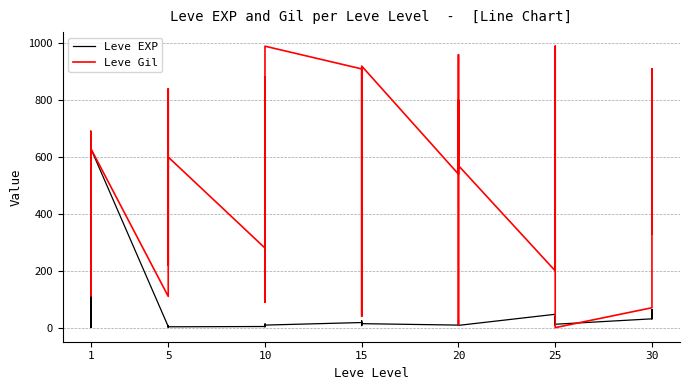

What is the difference between the second highest and second lowest values in the Leve Gil series?

980